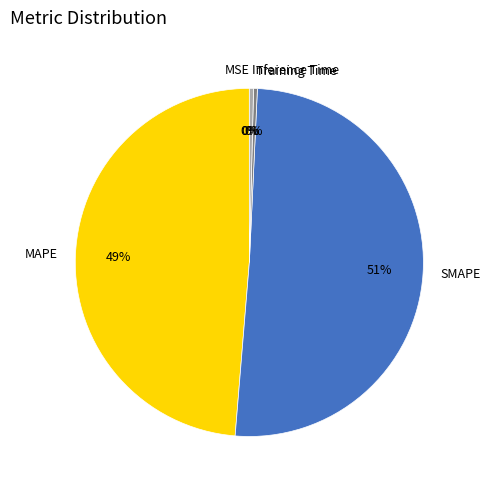

Do Inference Time and SMAPE together represent more than half of the pie?

Yes